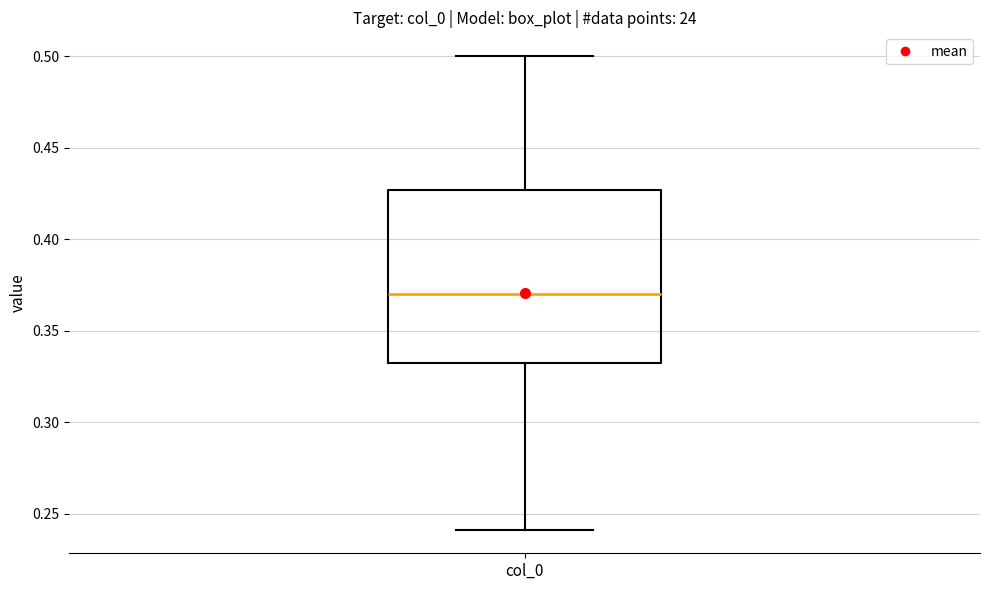

Where does the upper whisker of the box for col_0 end on the y-axis? The values are not printed on the chart, so give them approximately, as read against the axis.

0.500